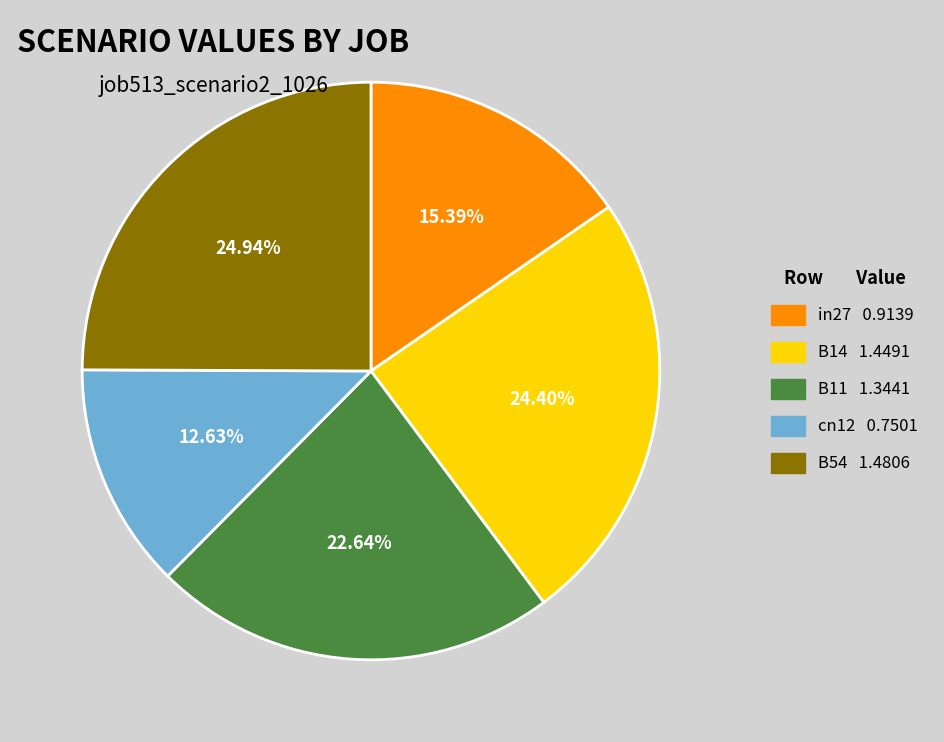

How many segments does this pie chart have?

5